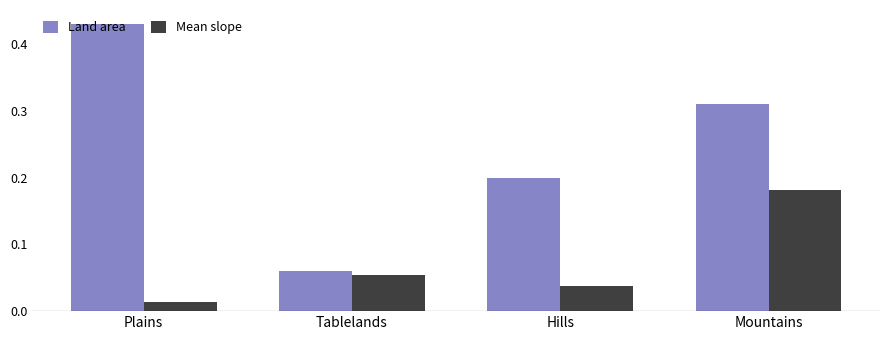

What is the maximum value shown in the chart?

0.4